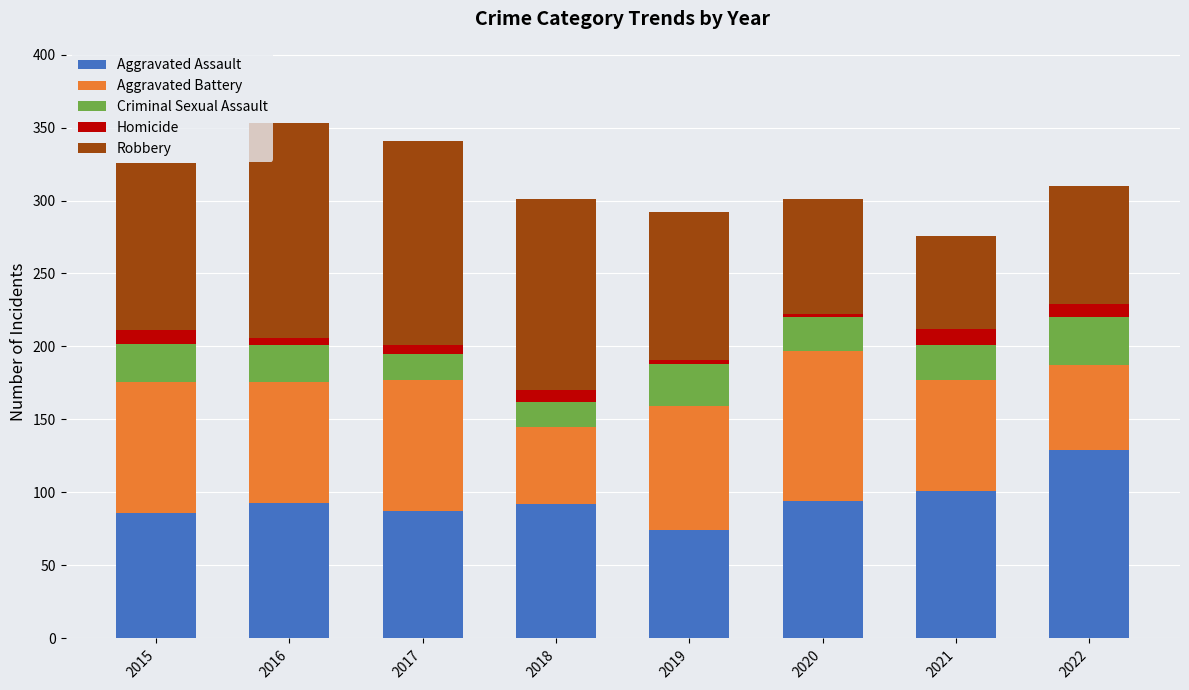

Is it true that Aggravated Assault equals 64 at 2022?

False